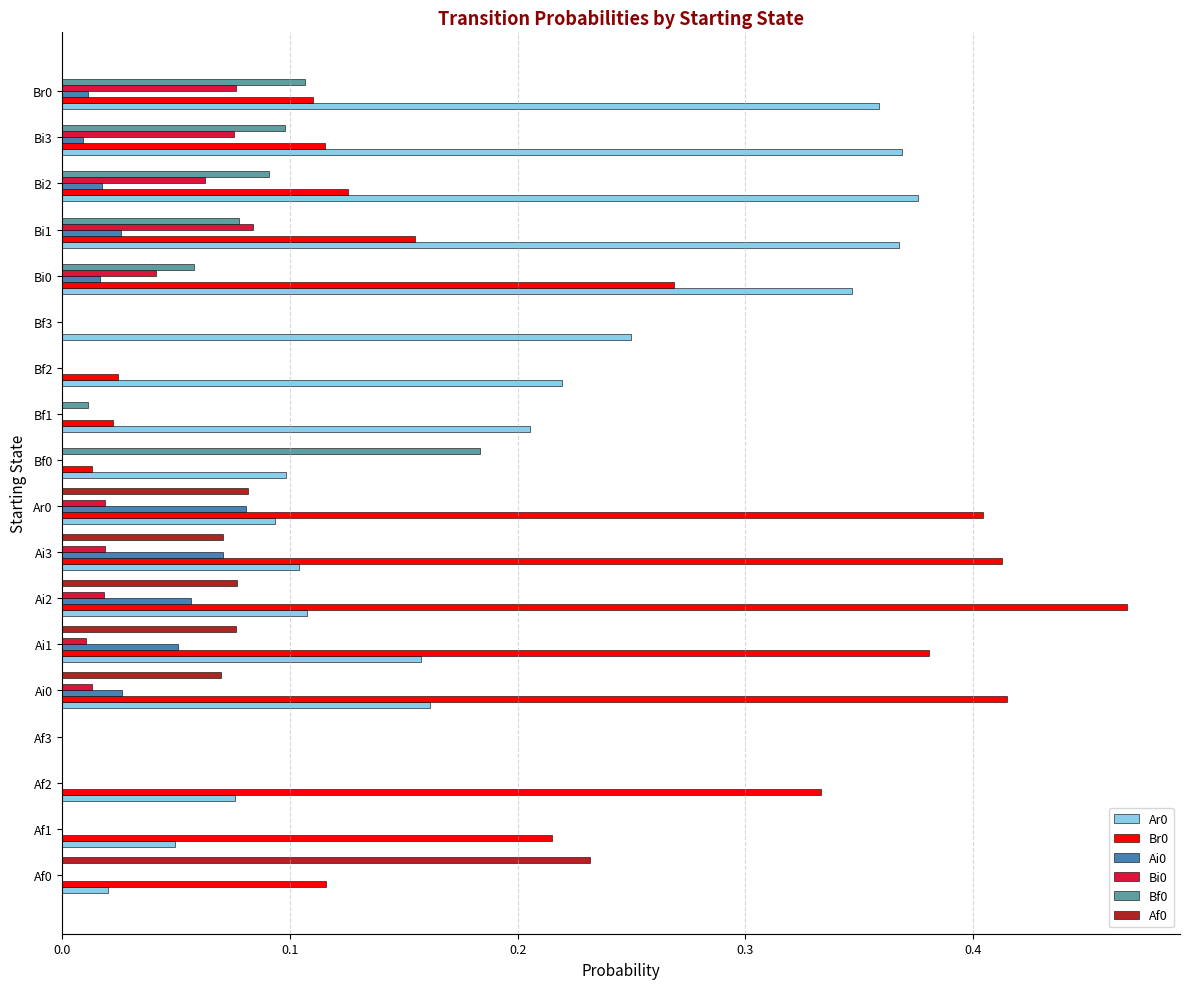

What is the total value across all series at Ai0?

0.7